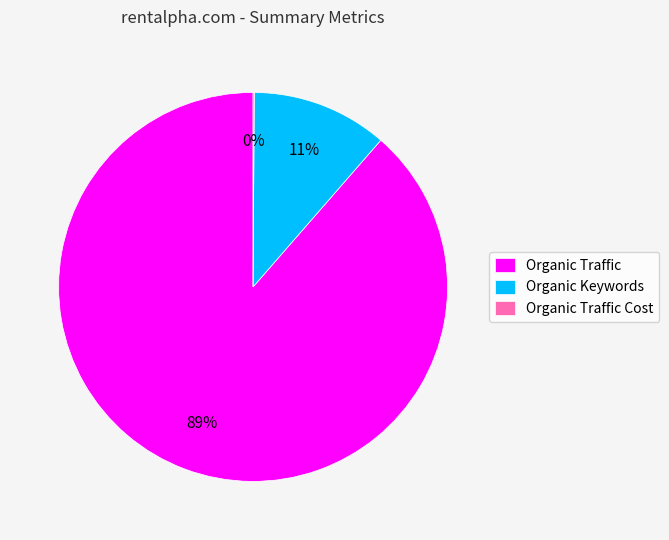

Combined, do Organic Traffic and Organic Keywords account for over 50%?

Yes